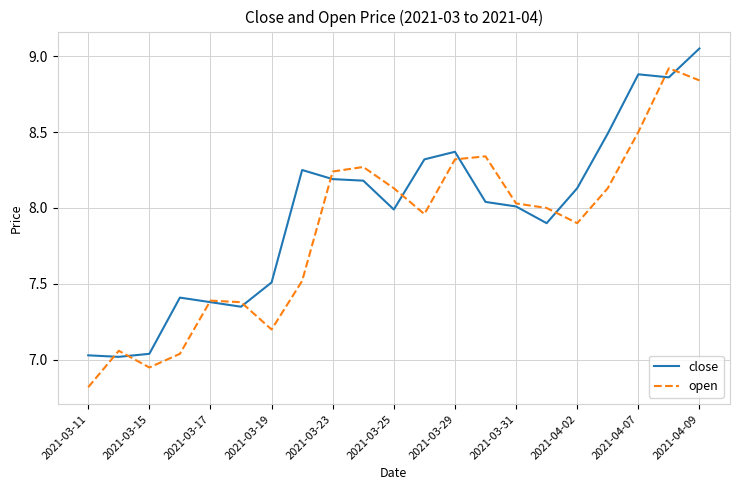

What is the average value of the open series?

7.9